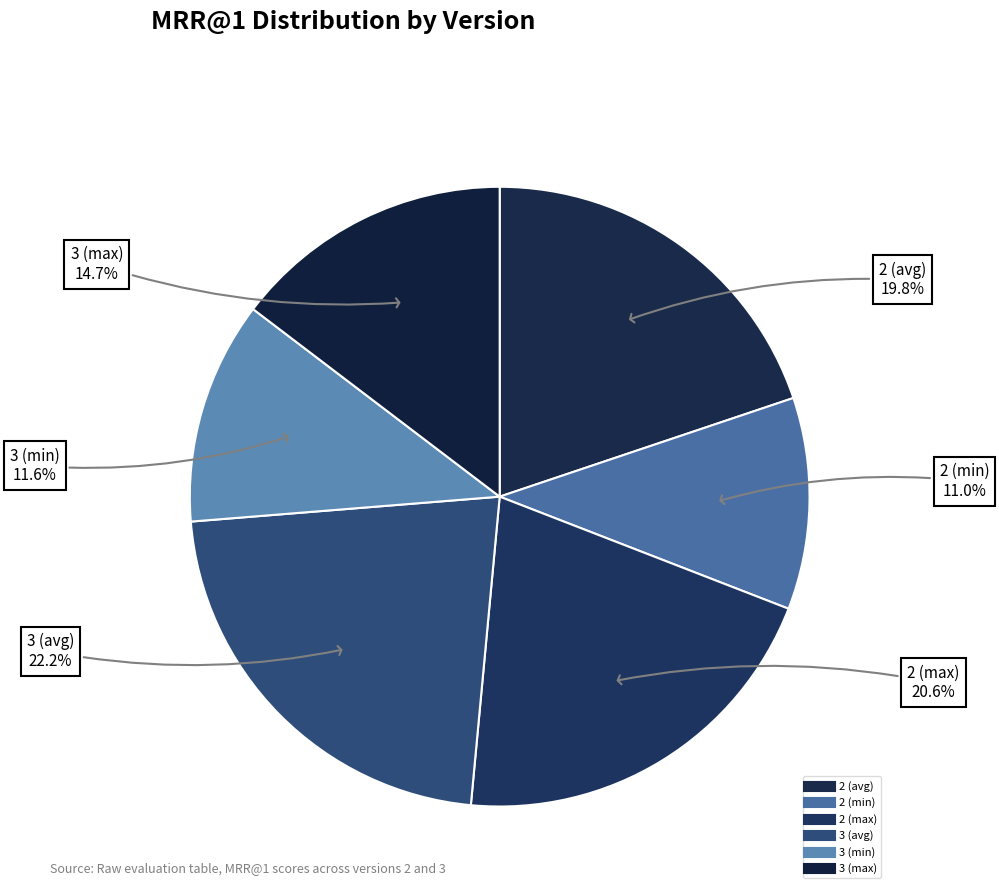

Count the number of slices in the pie.

6